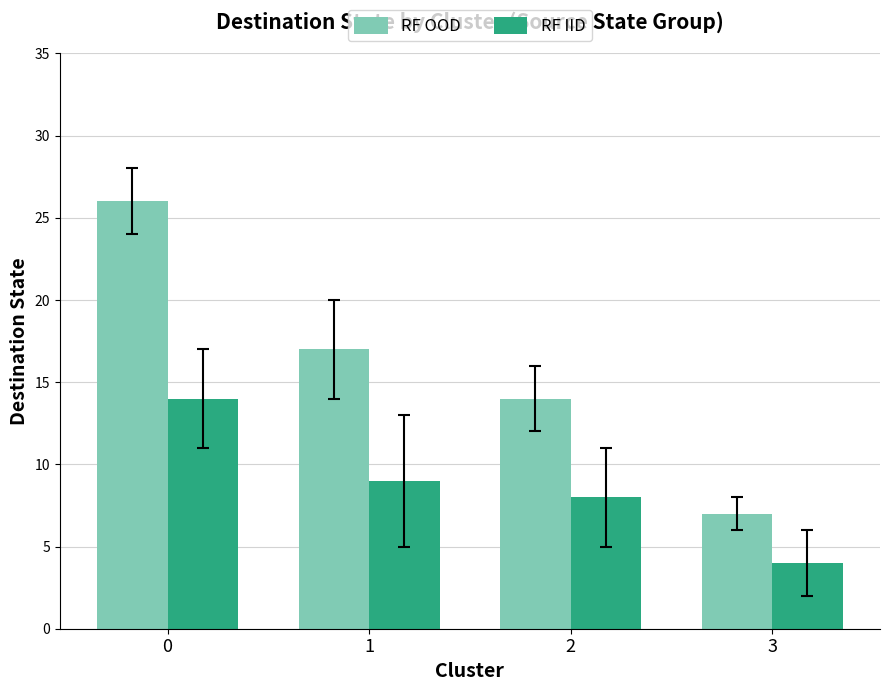

Where is RF IID nearest to the value 9?

1